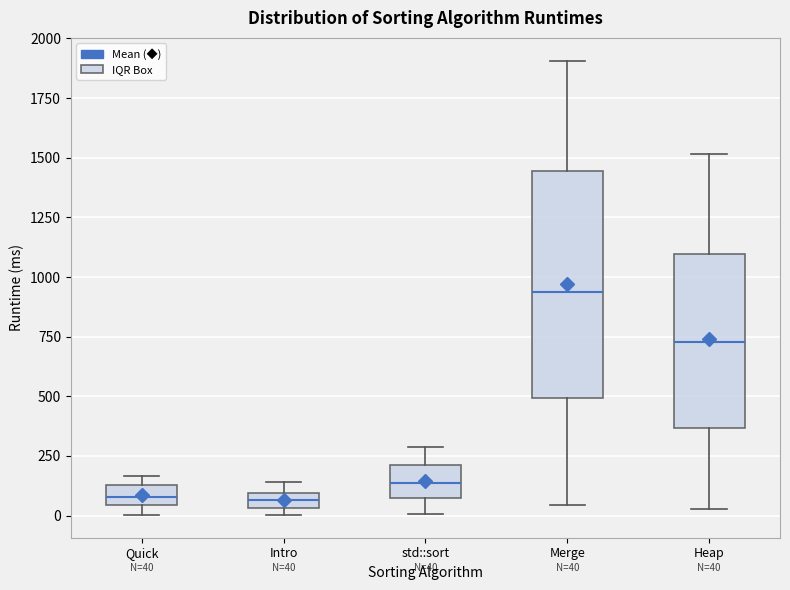

Where is the lower edge of the box for Quick on the y-axis? The values are not printed on the chart, so give them approximately, as read against the axis.

50